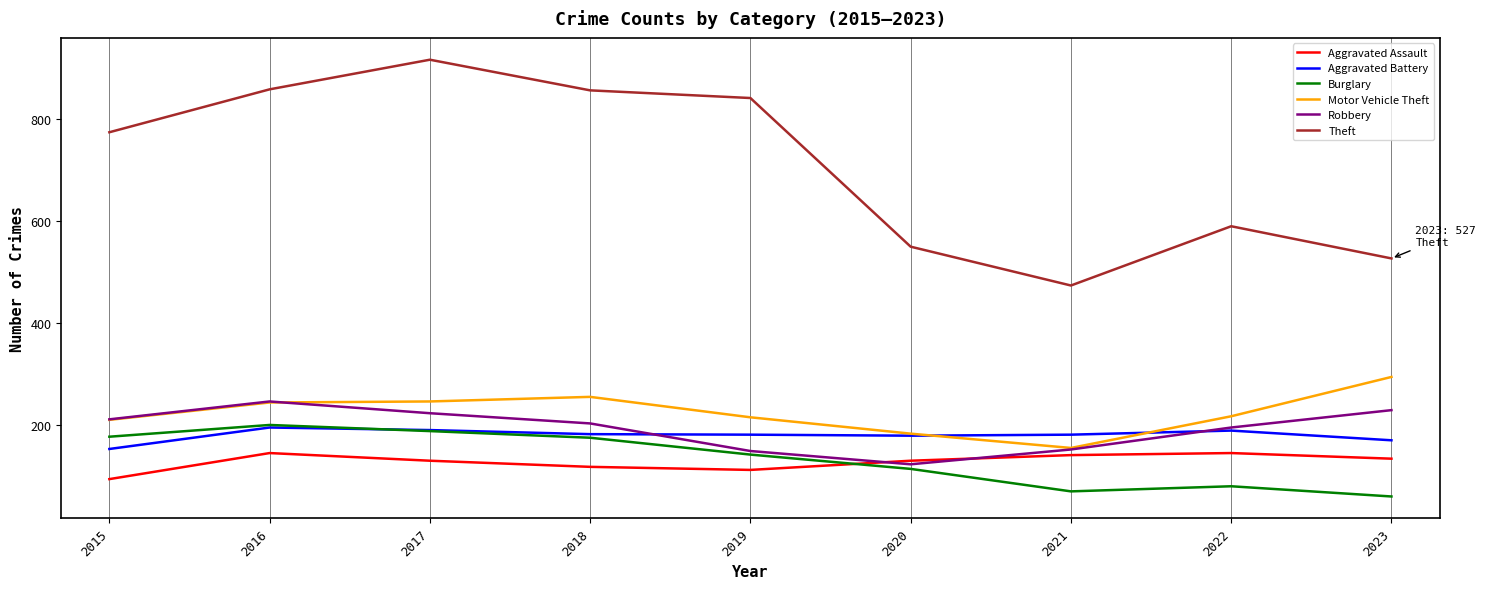

The value of Robbery at 2019 is 77. True or false?

False